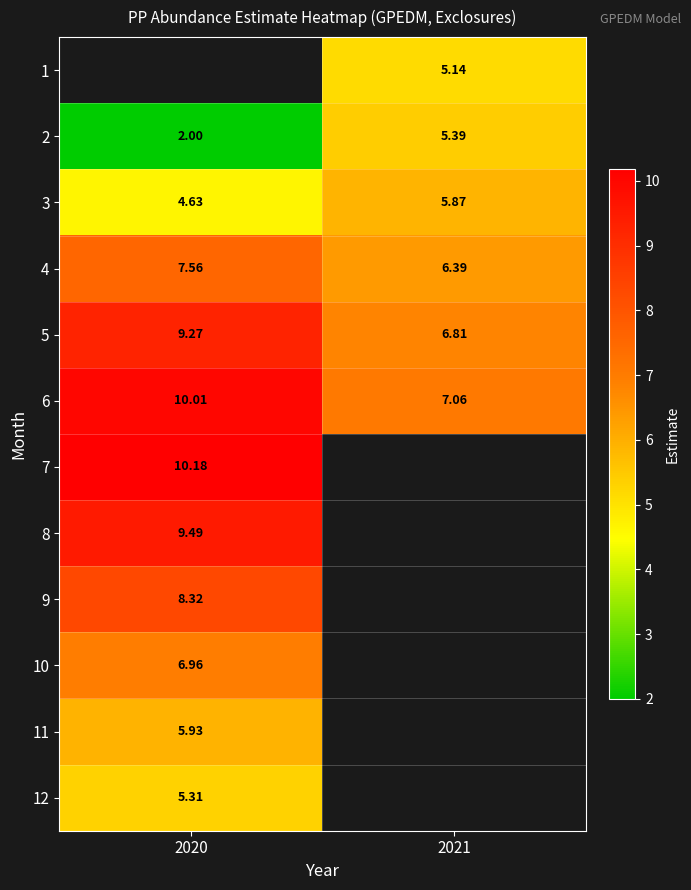

What is the minimum value for 6?

7.1